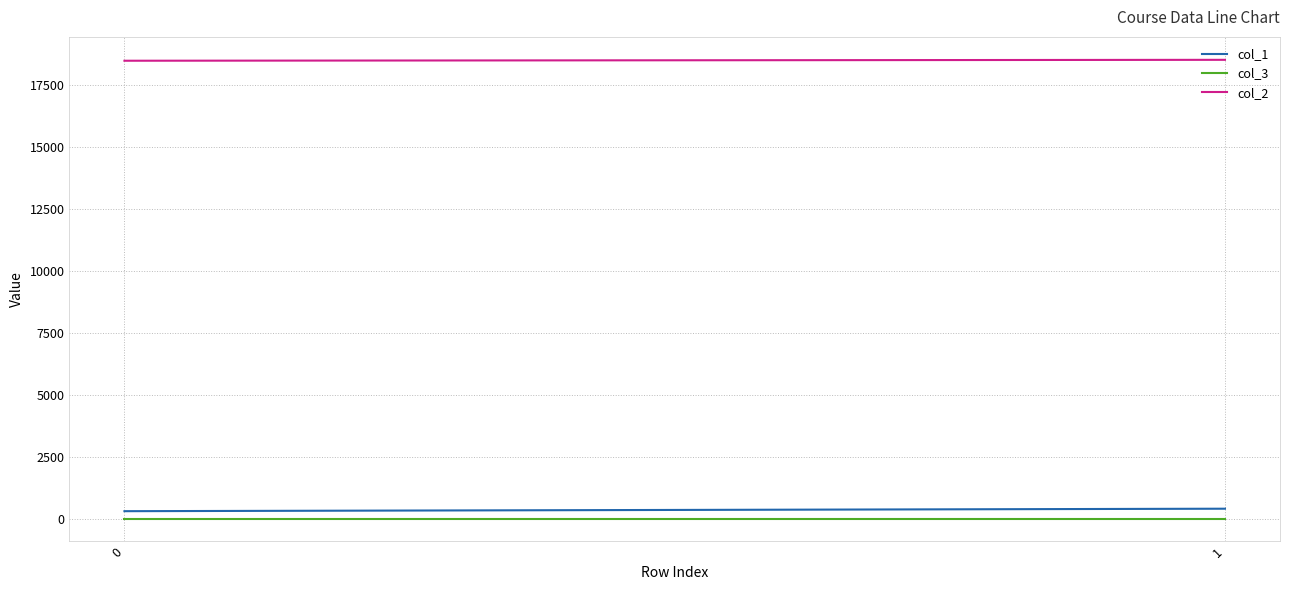

What is the value of the col_1 point at the 1st from the left?

300